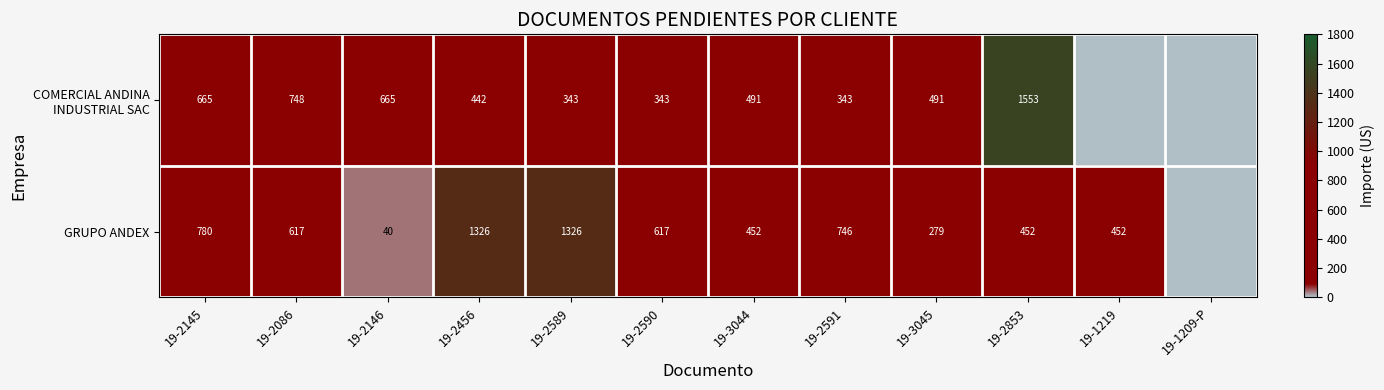

What is the total value across all series at 19-3044?

943